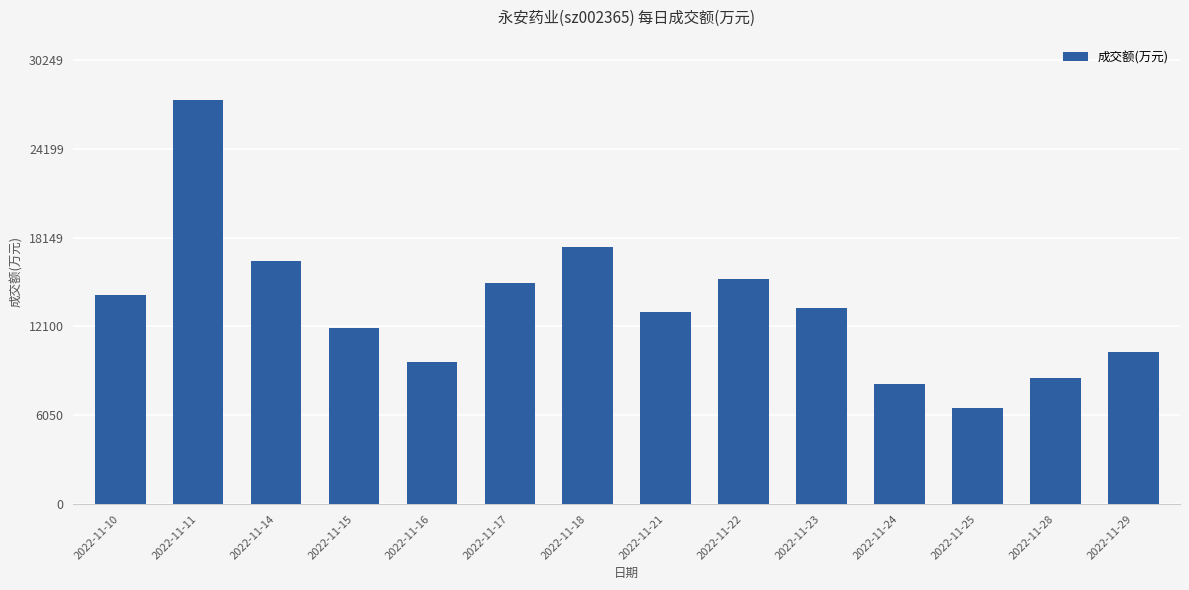

What is the approximate value at 2022-11-28?

8584